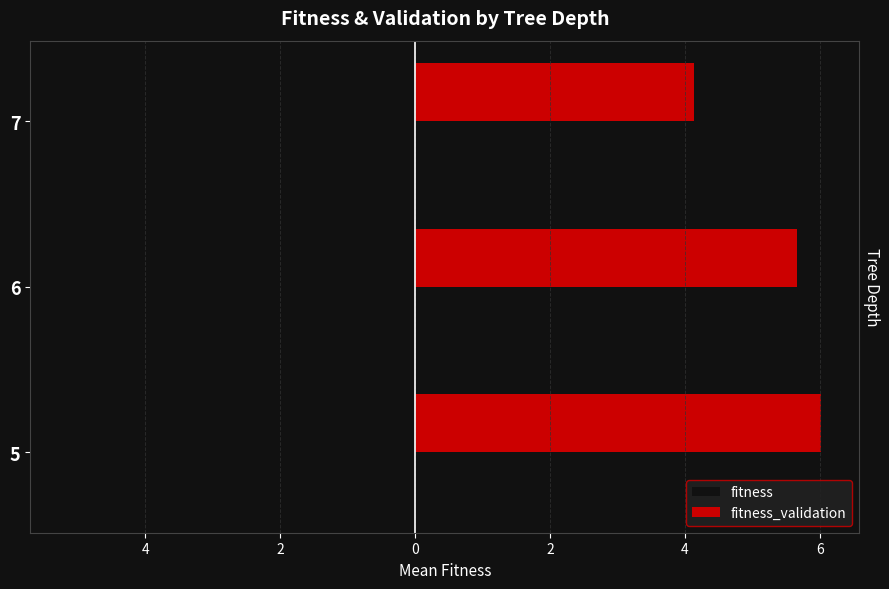

What are all the series names shown in the legend?

fitness, fitness_validation